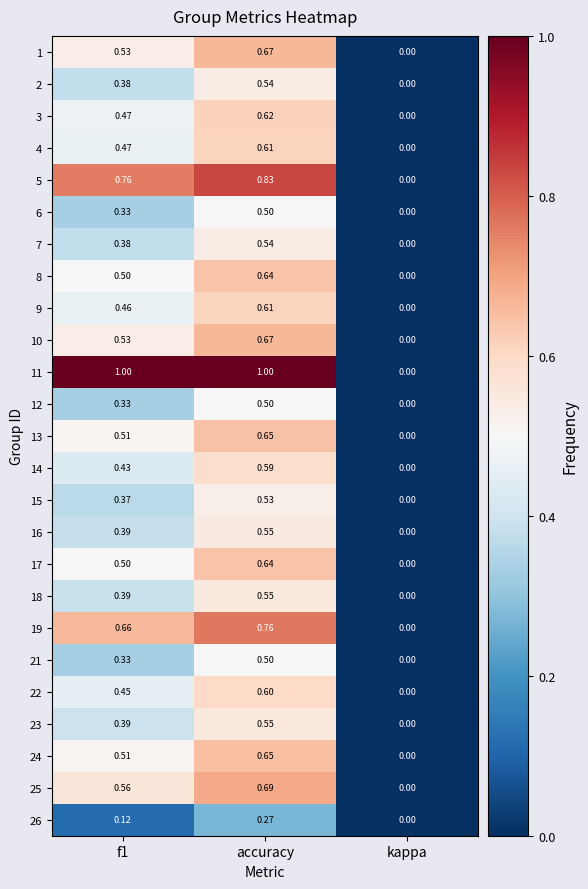

Count the number of data series in this chart.

25